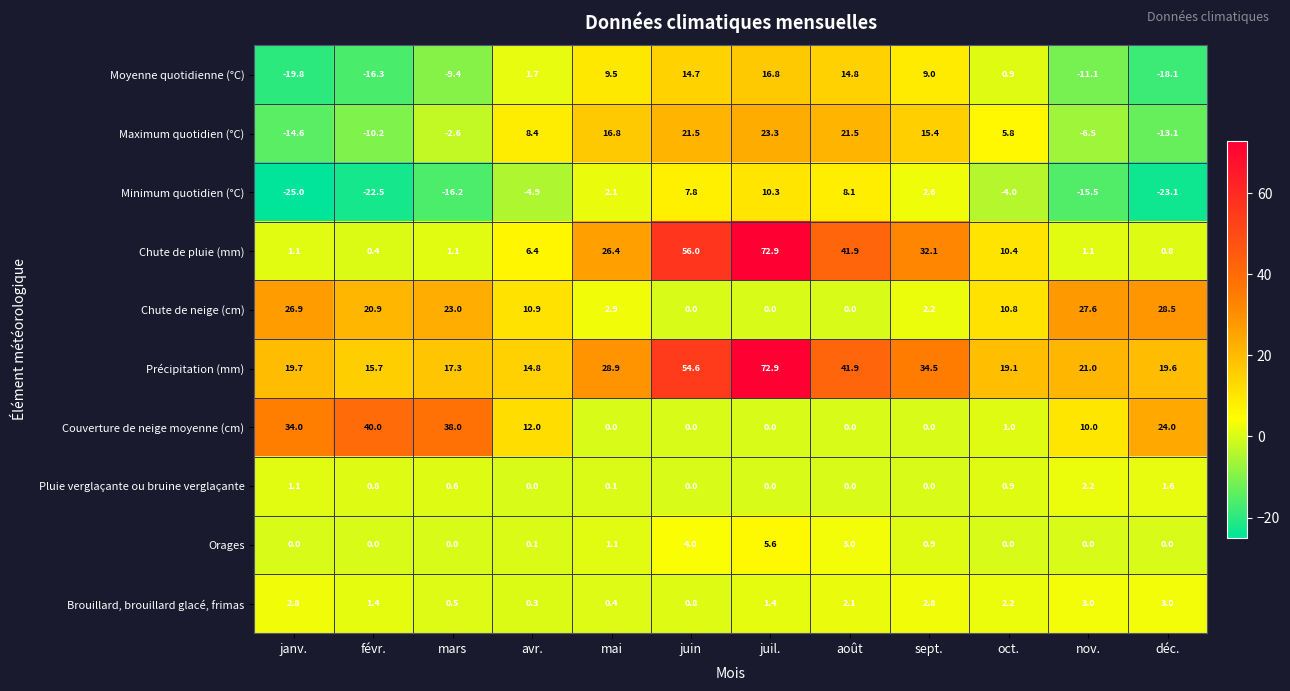

Where does the Minimum quotidien (°C) series first go above -4?

mai